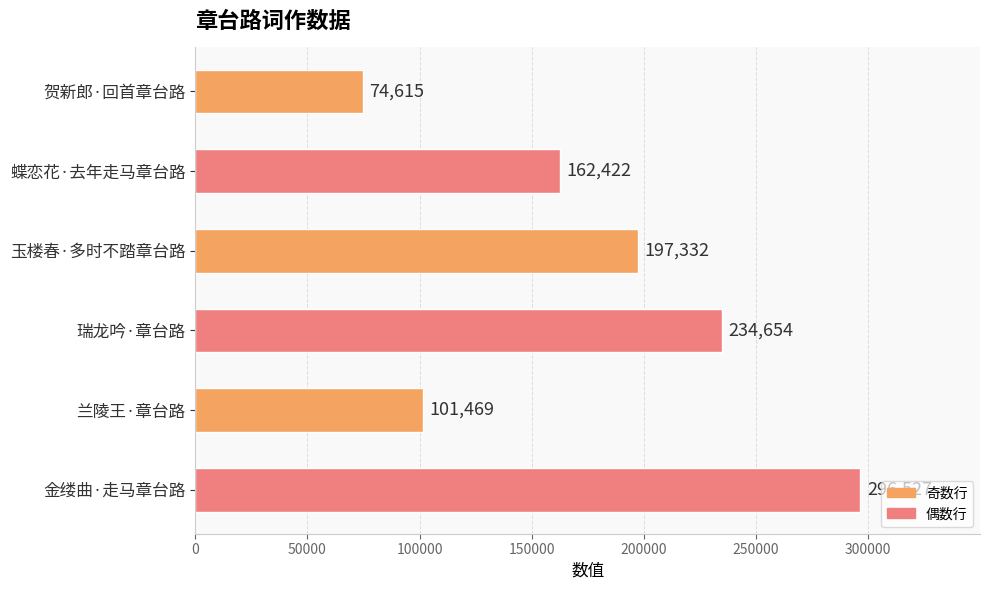

What is the sum of all values?

1067019